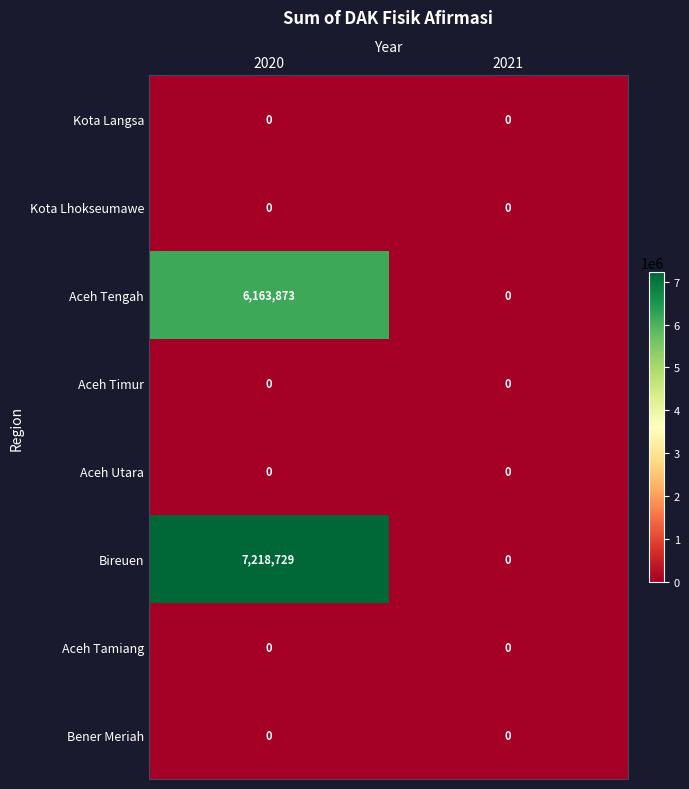

Reading left to right, extract all data points from this chart.

Kota Langsa: 2020=0	2021=0
Kota Lhokseumawe: 2020=0	2021=0
Aceh Tengah: 2020=6163873	2021=0
Aceh Timur: 2020=0	2021=0
Aceh Utara: 2020=0	2021=0
Bireuen: 2020=7218729	2021=0
Aceh Tamiang: 2020=0	2021=0
Bener Meriah: 2020=0	2021=0